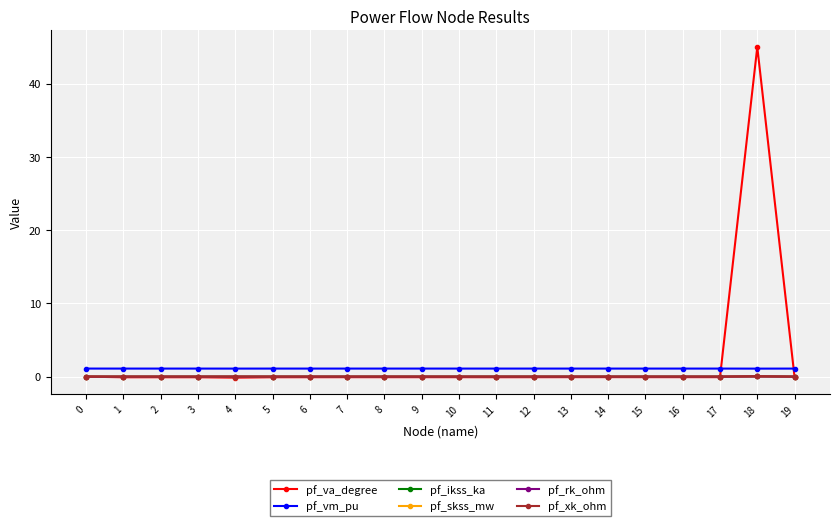

How many lines are shown in the chart?

6